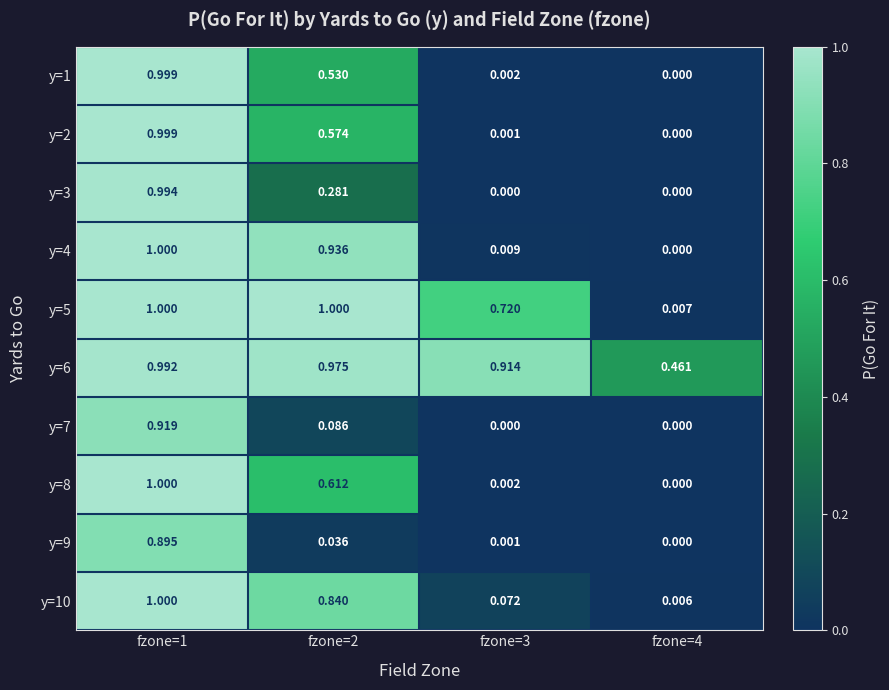

Is the value of y=5 at fzone=1 greater than the value of y=8 at fzone=4?

Yes